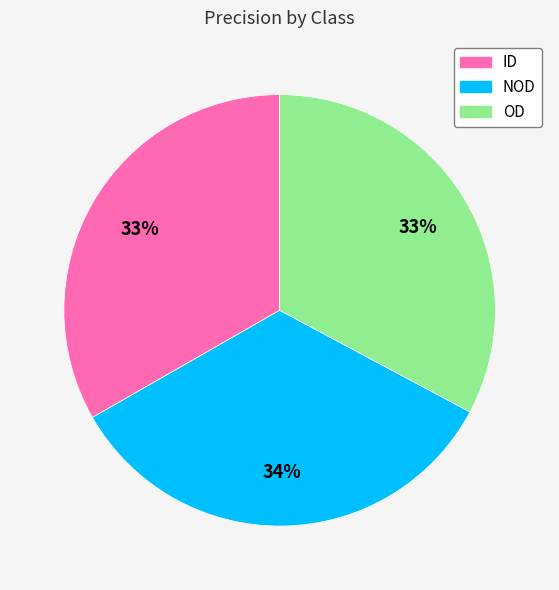

Which slice is the largest?

NOD